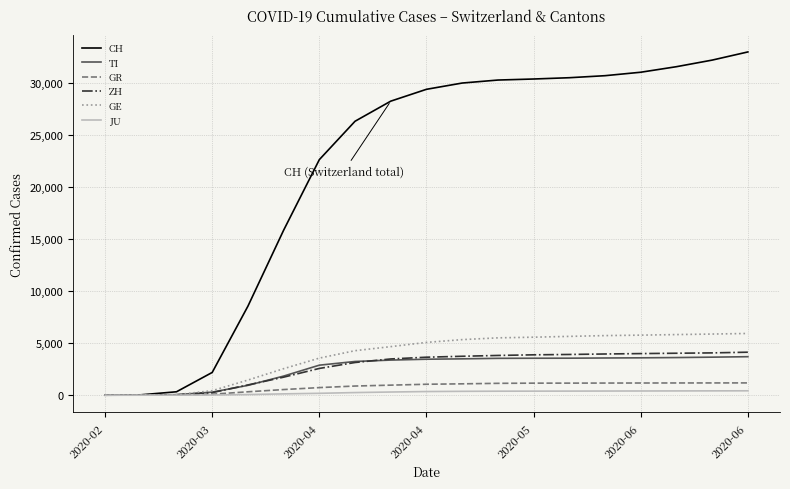

Is this an area chart (filled region under the line)?

No